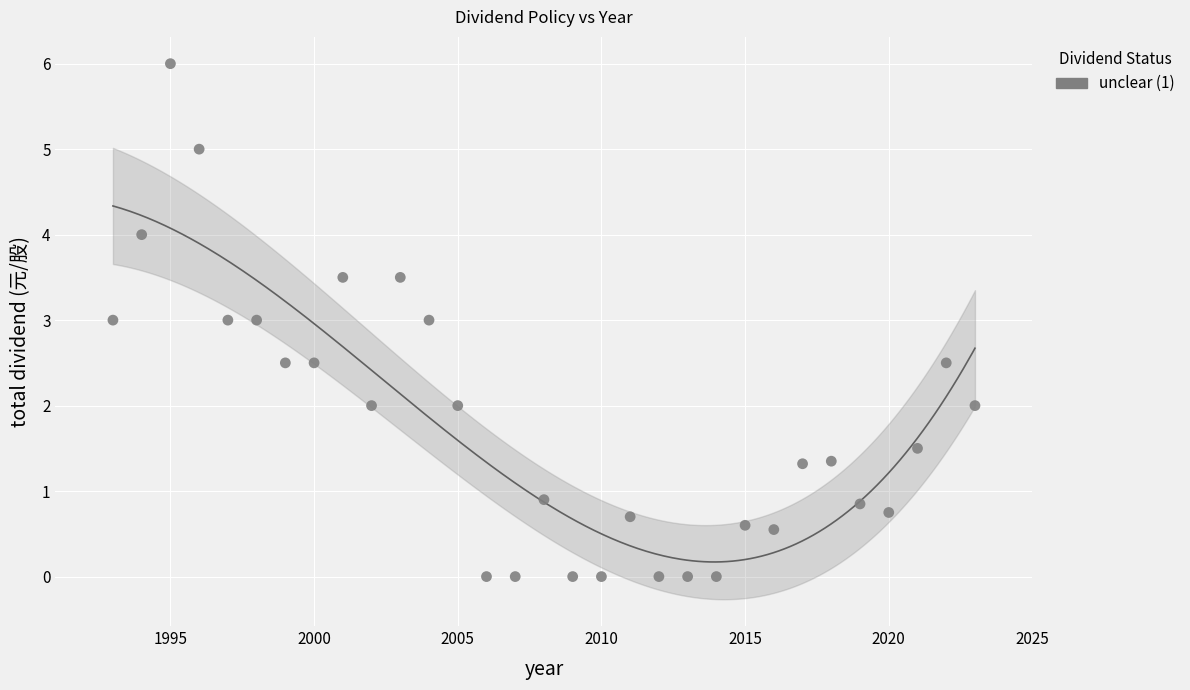

What is the range of X values (max minus min)?

30.0